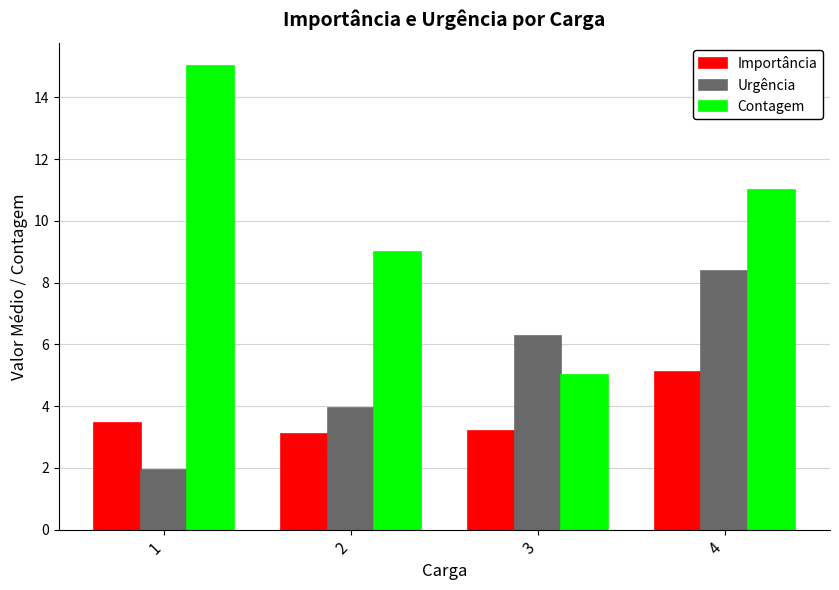

How many bars are there in each group?

3